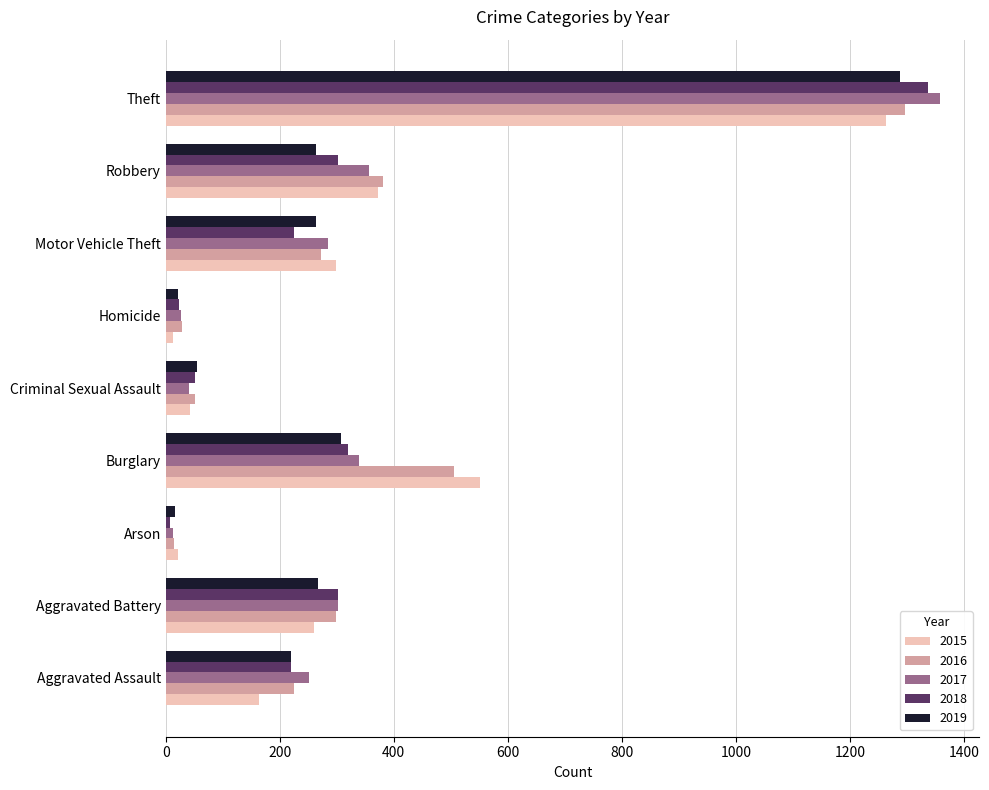

How many data points does each series have?

9